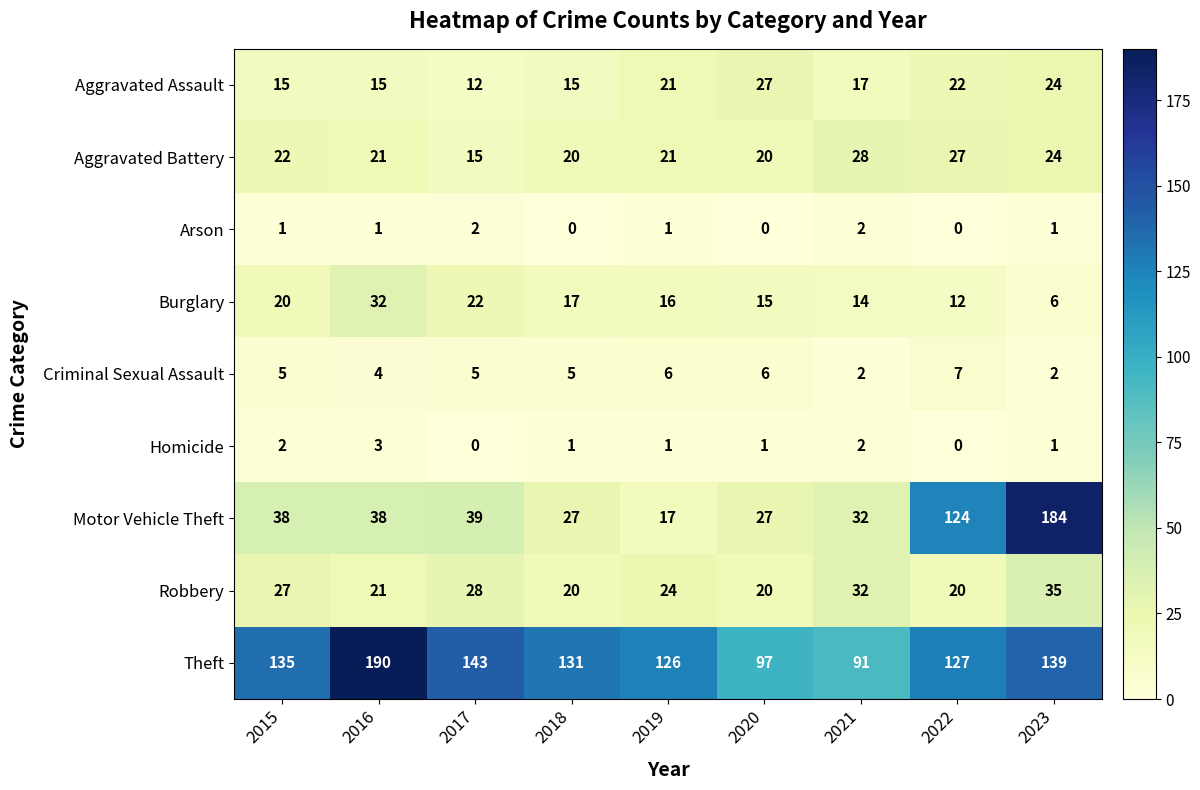

What is the maximum value shown in the chart?

190